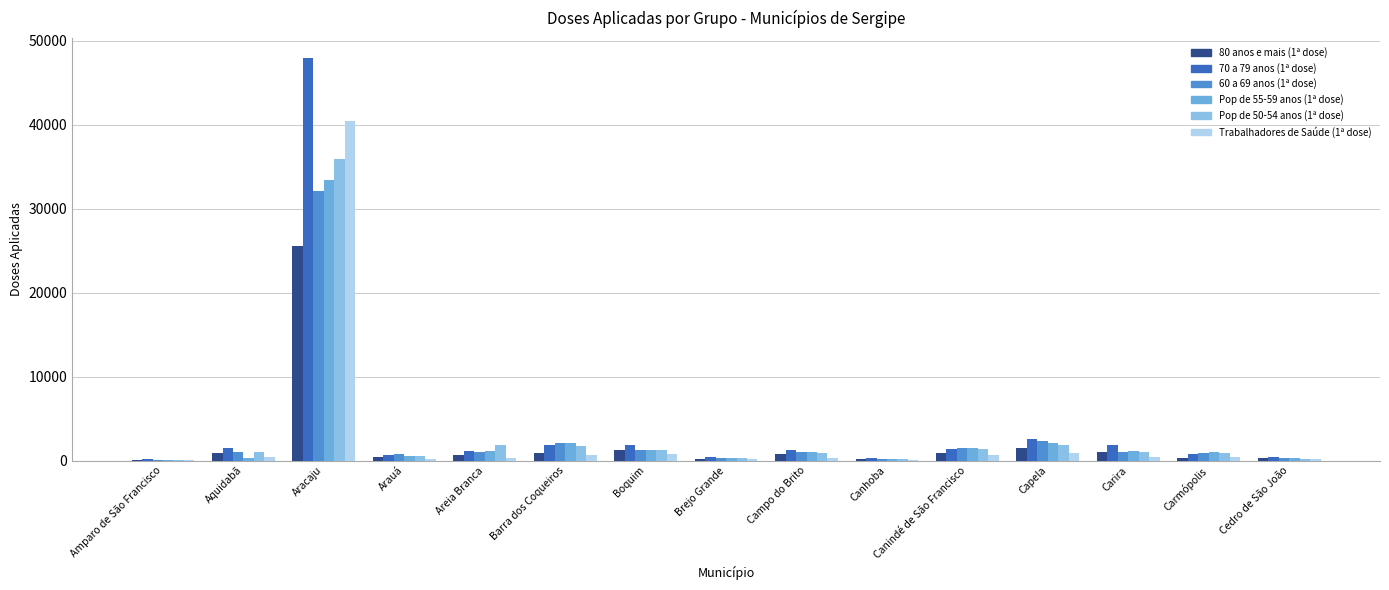

What is the sum of all Trabalhadores de Saúde (1ª dose) values?

45694